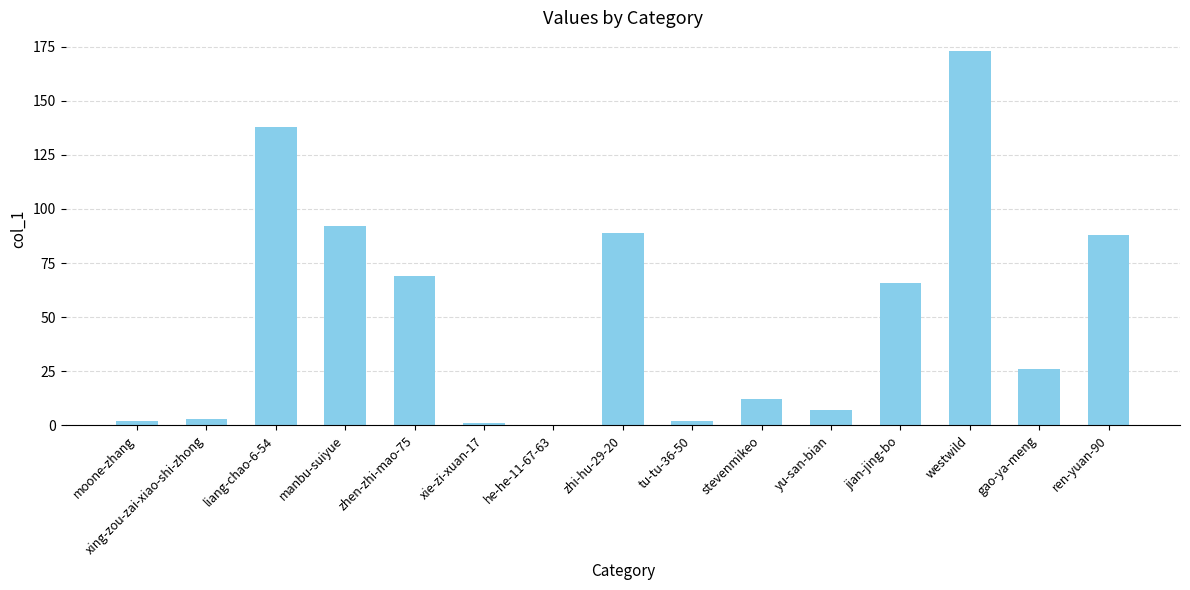

Reading right to left, what are all the values shown in this chart?

ren-yuan-90=88	gao-ya-meng=26	westwild=173	jian-jing-bo=66	yu-san-bian=7	stevenmikeo=12	tu-tu-36-50=2	zhi-hu-29-20=89	he-he-11-67-63=0	xie-zi-xuan-17=1	zhen-zhi-mao-75=69	manbu-suiyue=92	liang-chao-6-54=138	xing-zou-zai-xiao-shi-zhong=3	moone-zhang=2